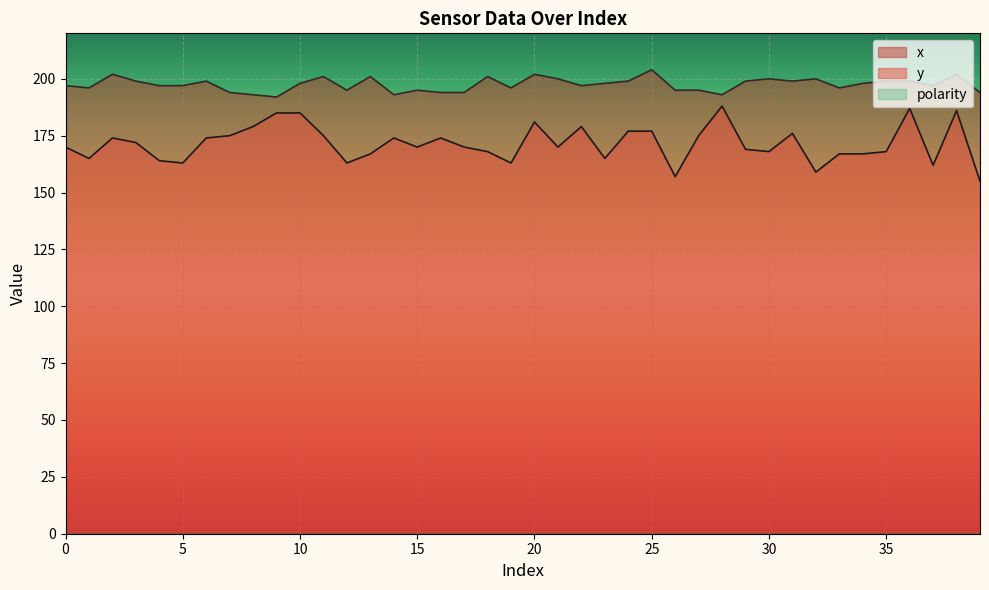

True or false: x and y cross at least once.

False